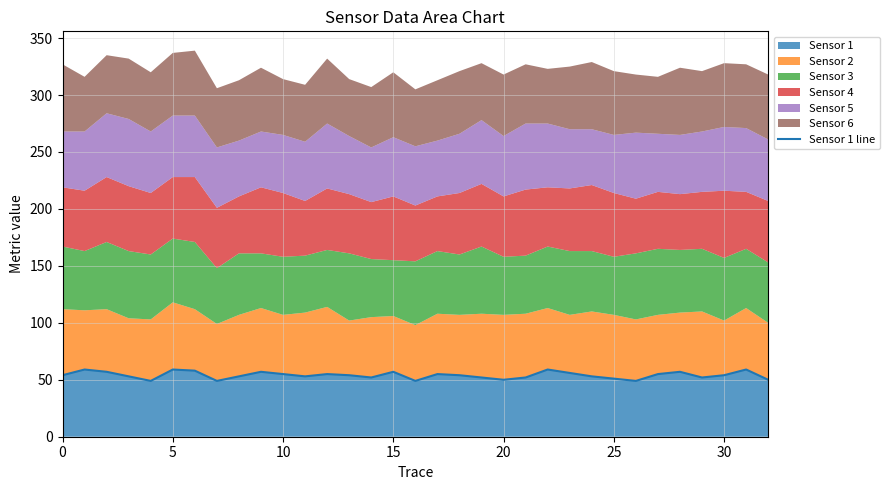

What is the highest value of the Sensor 1 series?

59